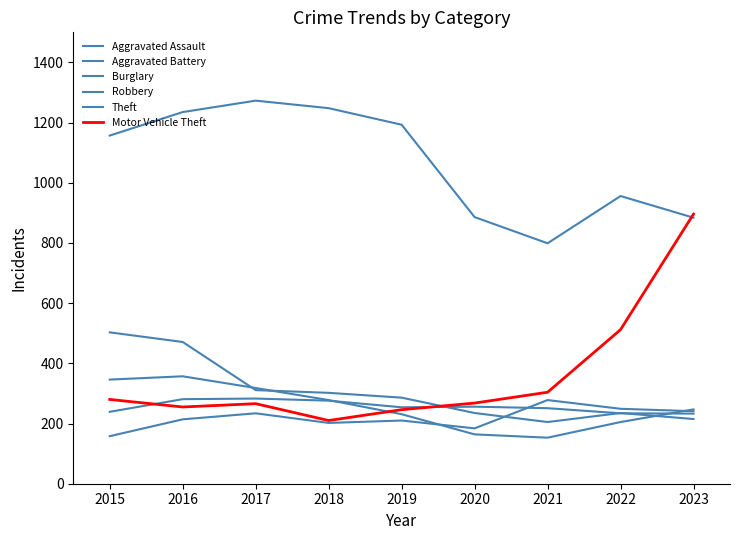

How many lines are shown in the chart?

6